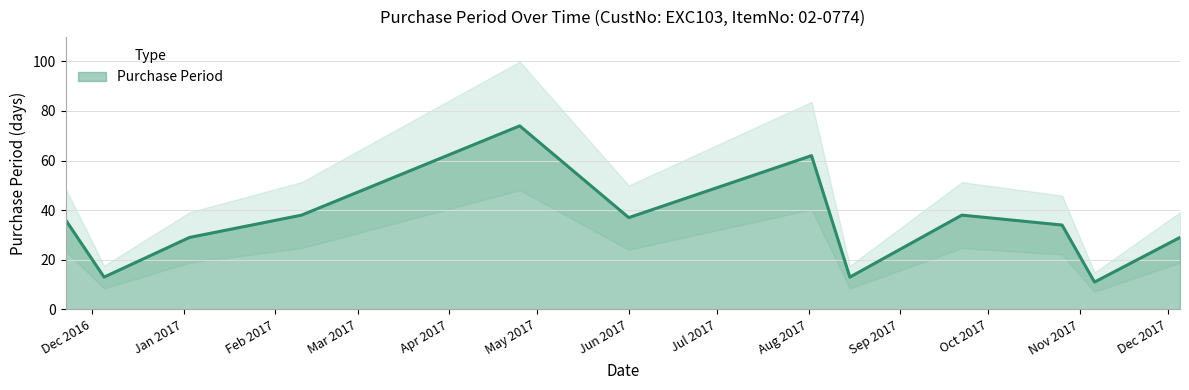

What is the lowest value of the Purchase Period series?

11